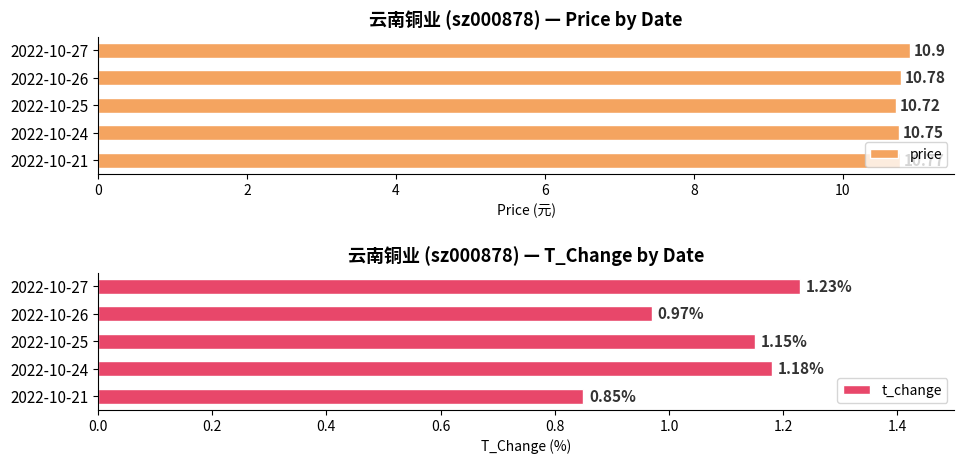

Rank the categories by price value from lowest to highest.

2022-10-25, 2022-10-24, 2022-10-21, 2022-10-26, 2022-10-27